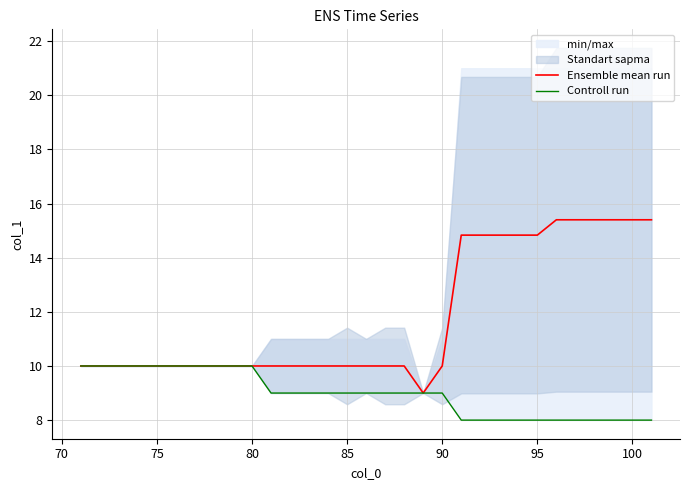

What is the minimum value for Ensemble mean run?

9.0